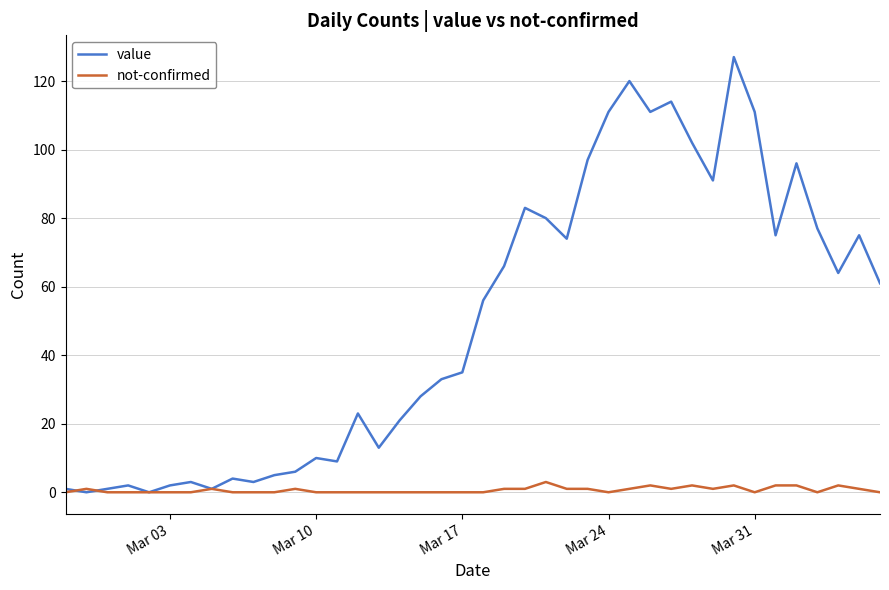

Which series has the largest range (max minus min)?

value